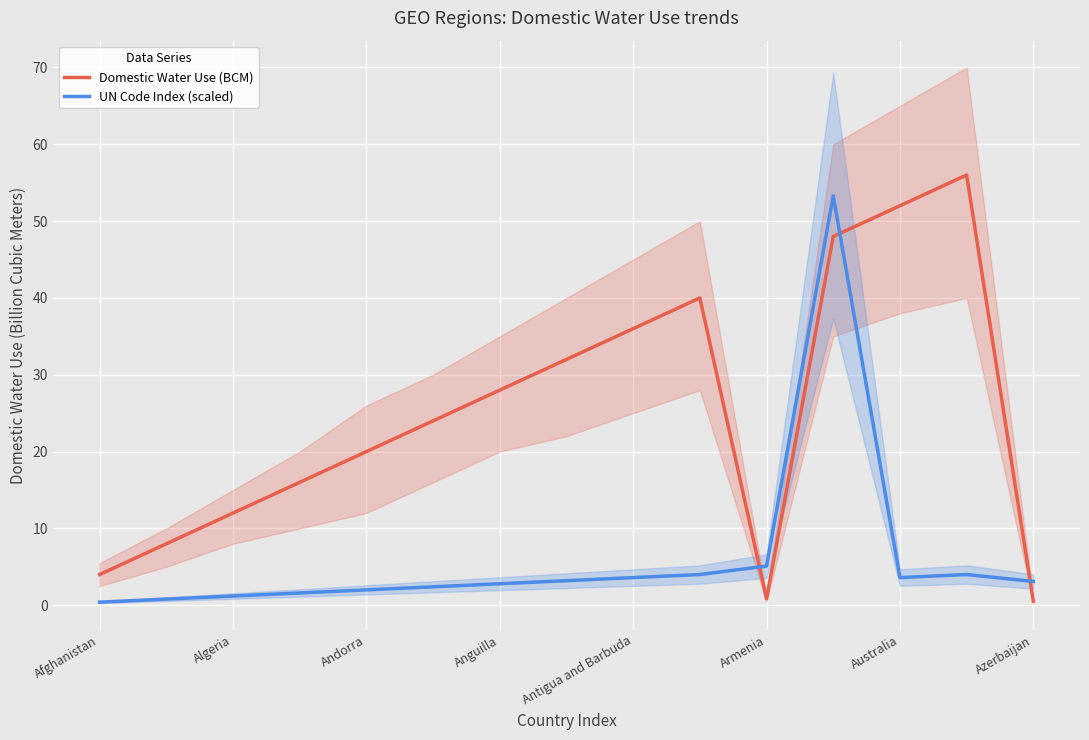

Is it true that Domestic Water Use (BCM) equals 4.0 at Afghanistan?

True